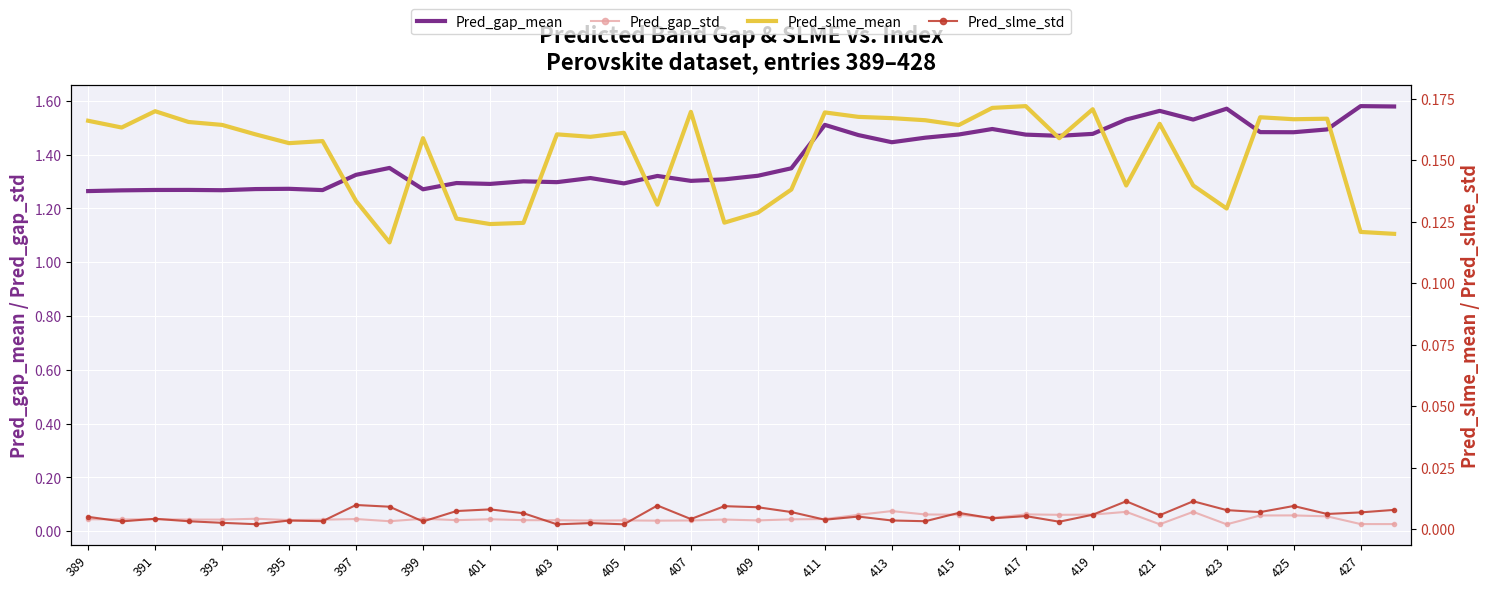

What are all the series names shown in the legend?

Pred_gap_mean, Pred_gap_std, Pred_slme_mean, Pred_slme_std